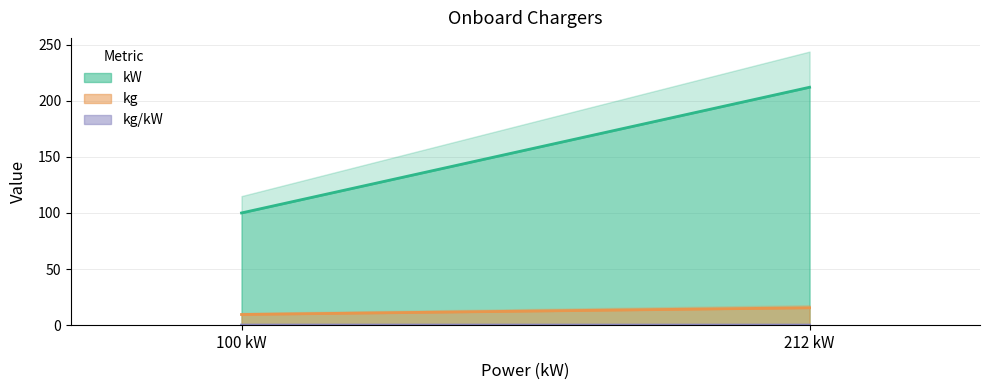

Is it true that kg/kW equals 0.1 at 212 kW?

False